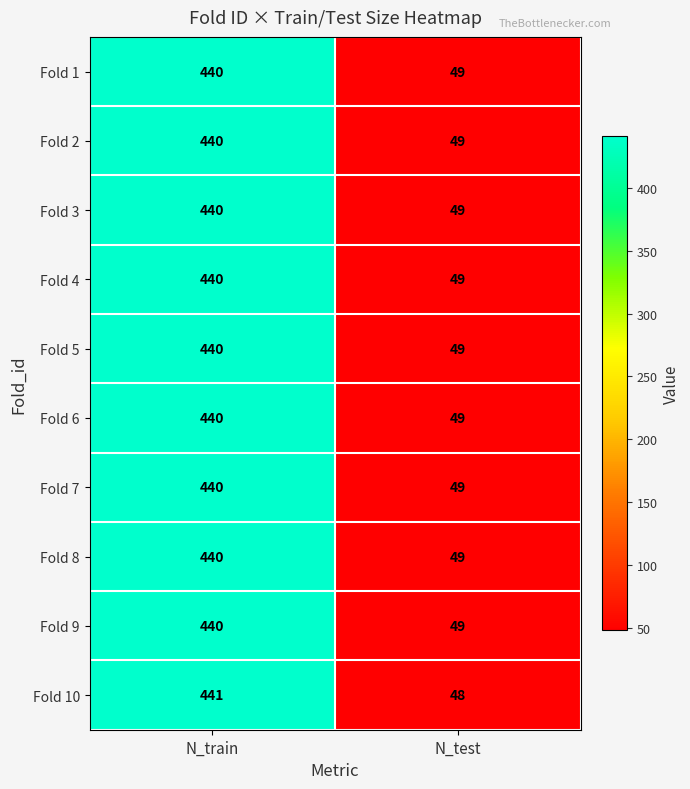

What is the sum of all Fold 6 values?

489